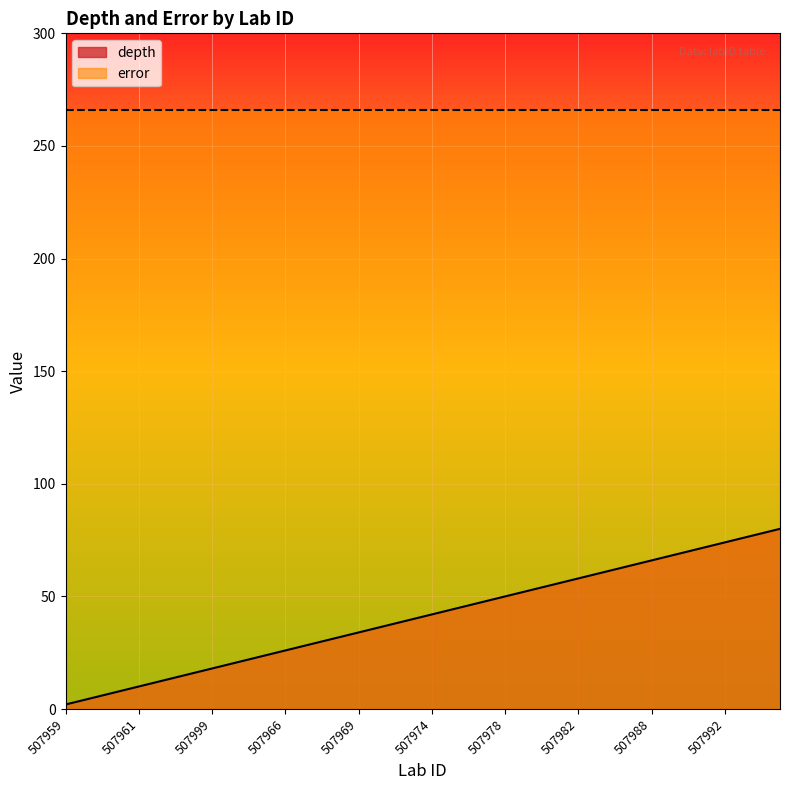

How many values are below 42?

20